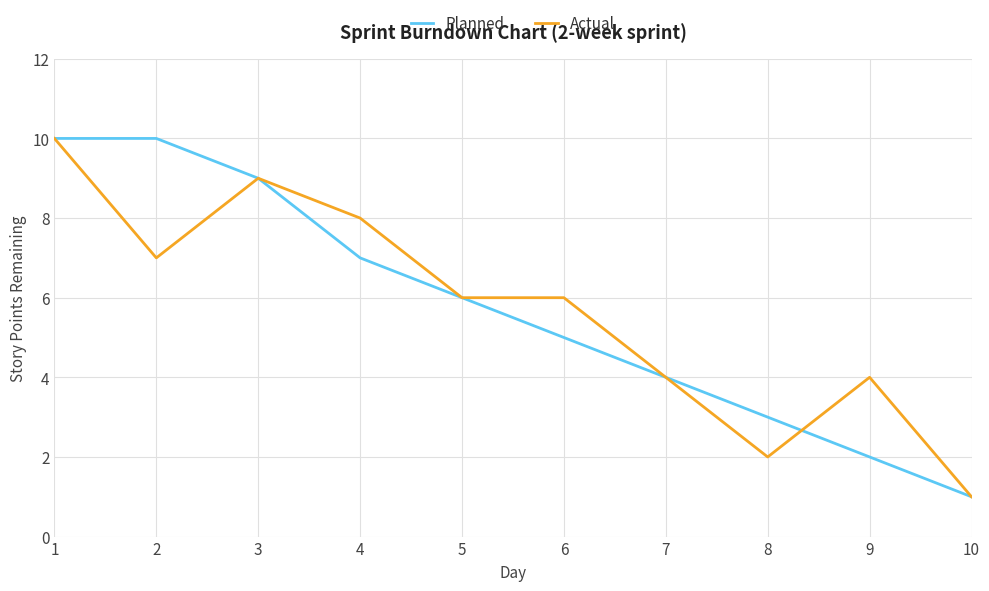

What are all the series names shown in the legend?

Planned, Actual